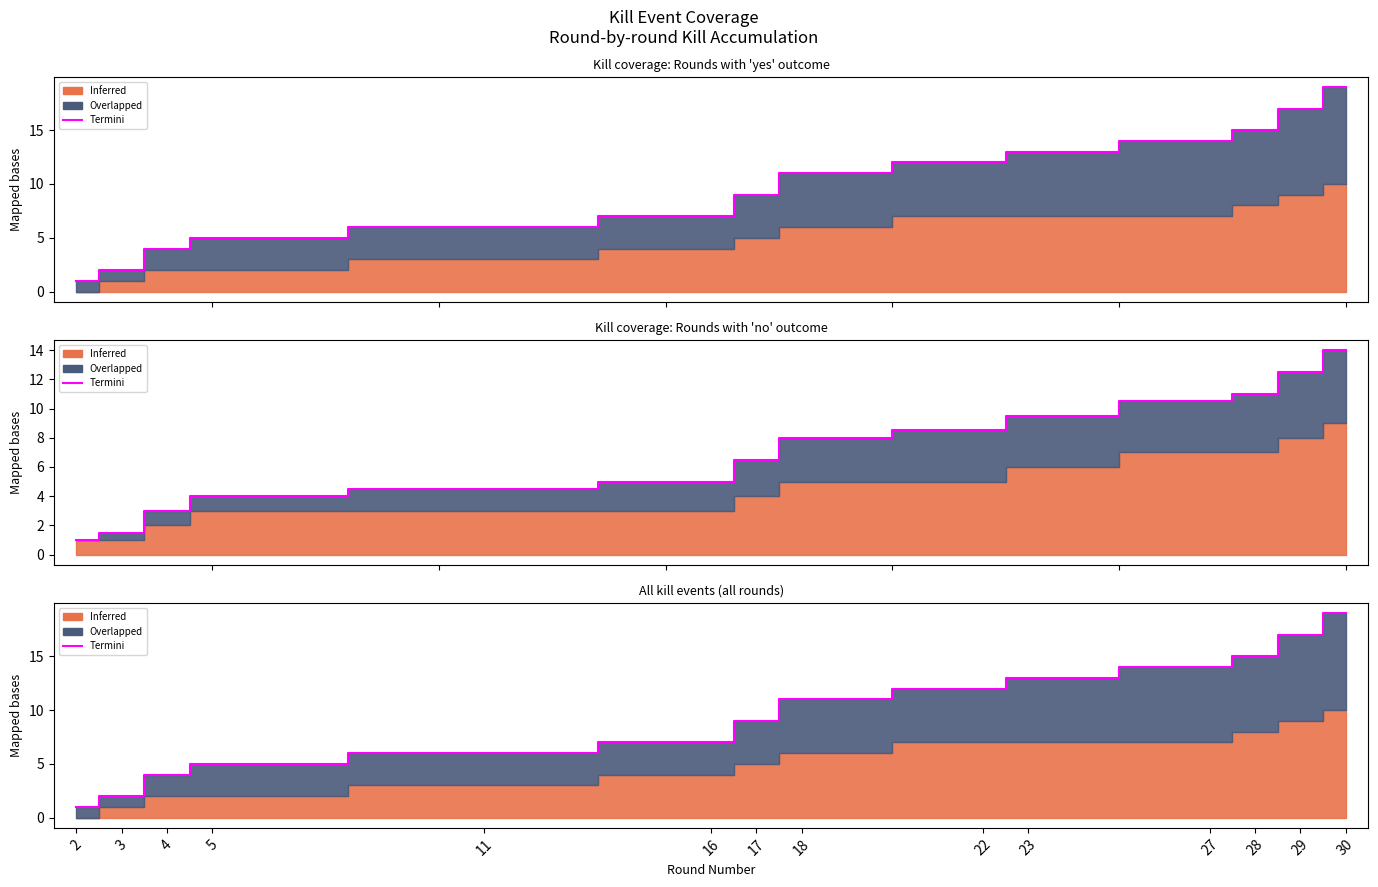

Reading left to right, transcribe all the data shown in this chart.

2=1	3=2	4=4	5=5	11=6	16=7	17=9	18=11	22=12	23=13	27=14	28=15	29=17	30=19